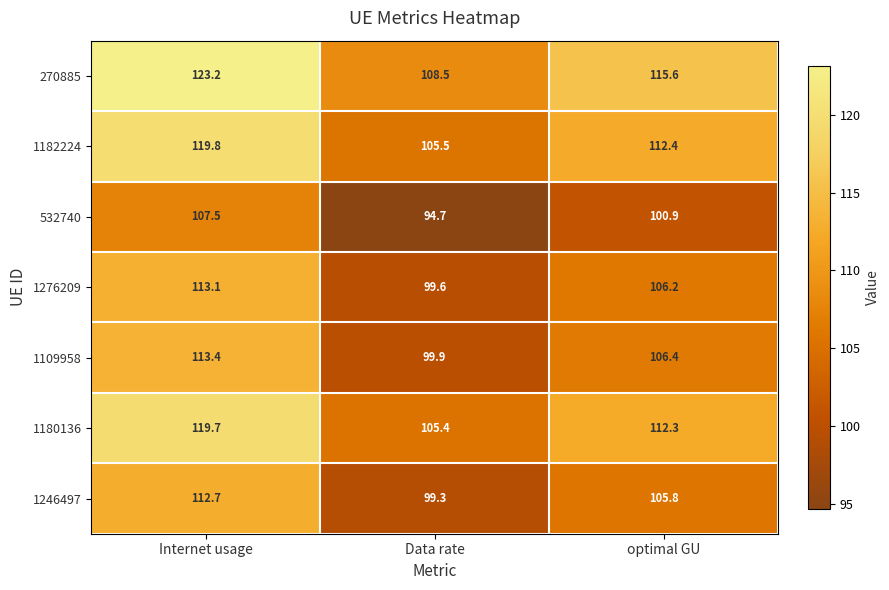

Which series has the largest range (max minus min)?

270885